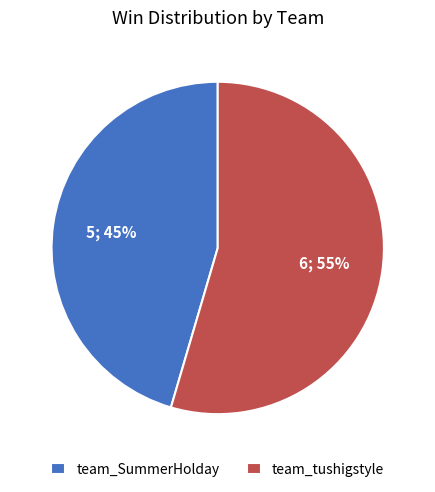

To the nearest percent, what portion does team_SummerHolday represent?

45%